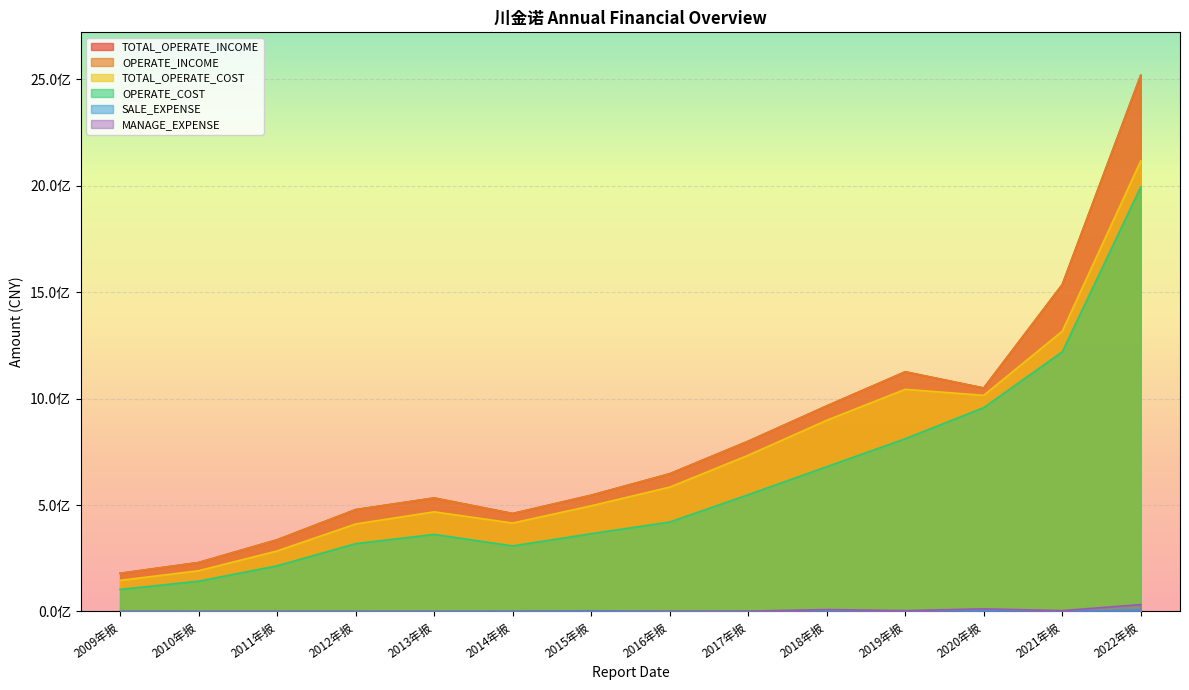

At which category is the sum across all series the highest?

2022年报